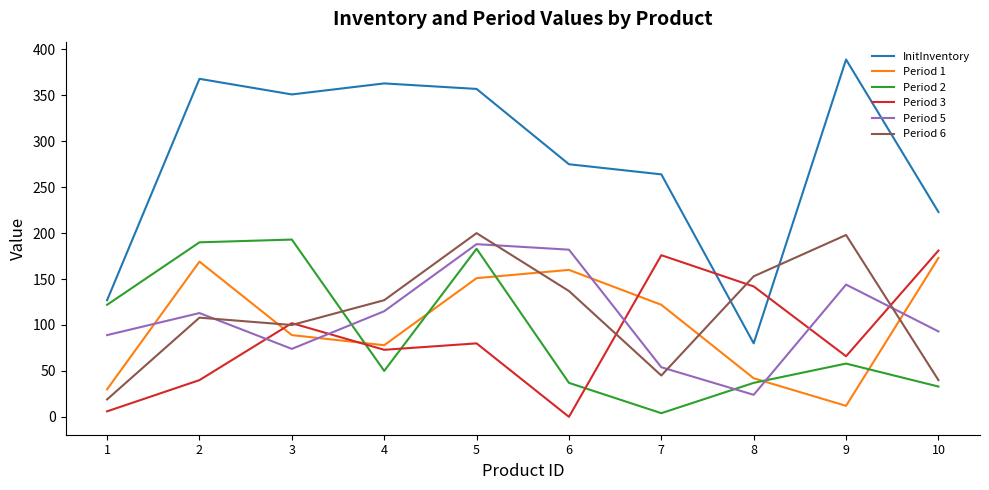

Which series changed the most between 4 and 5?

Period 2